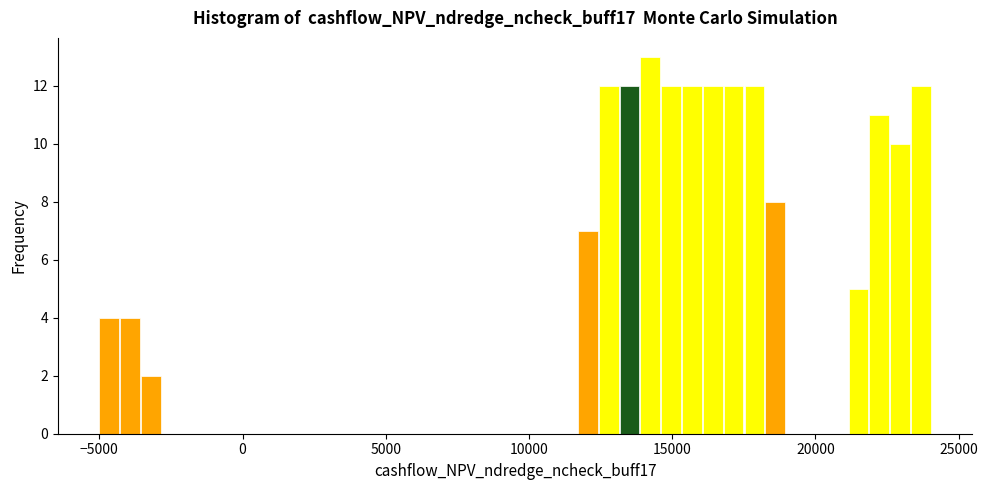

Read against the x-axis, roughly where is the centre of the tallest bar?

14000